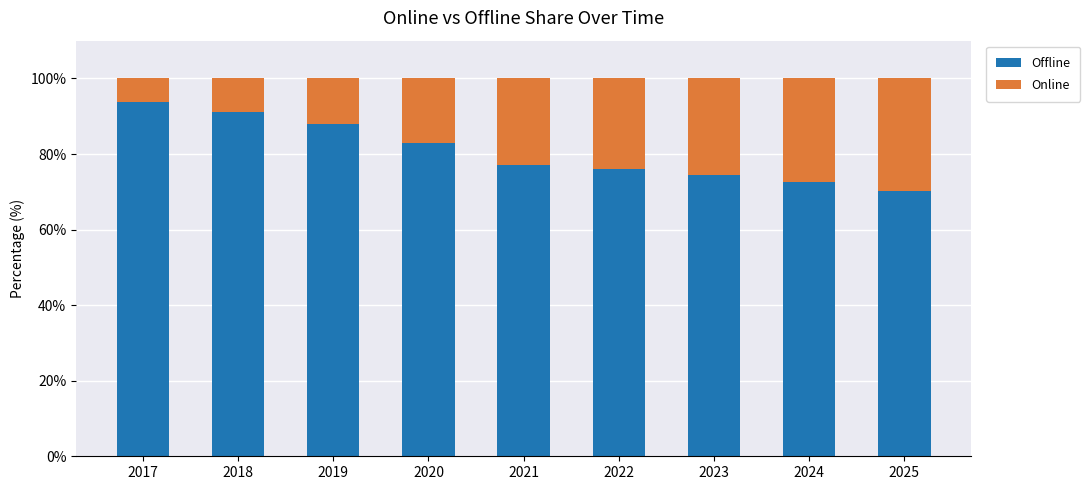

Which category has the highest value in the Offline series?

2017